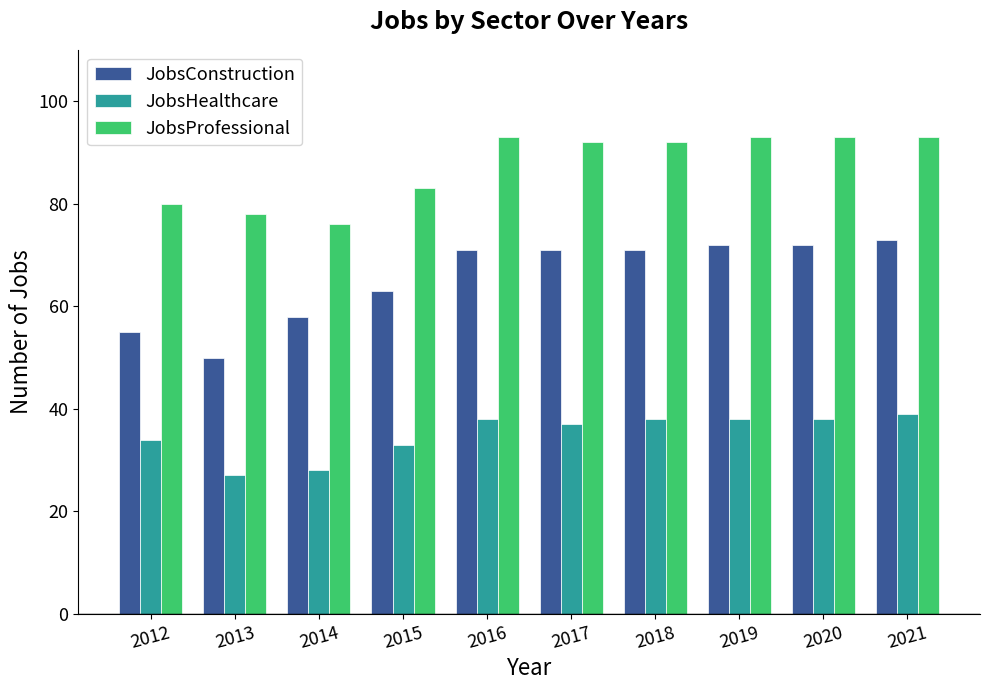

How many data points does each series have?

10